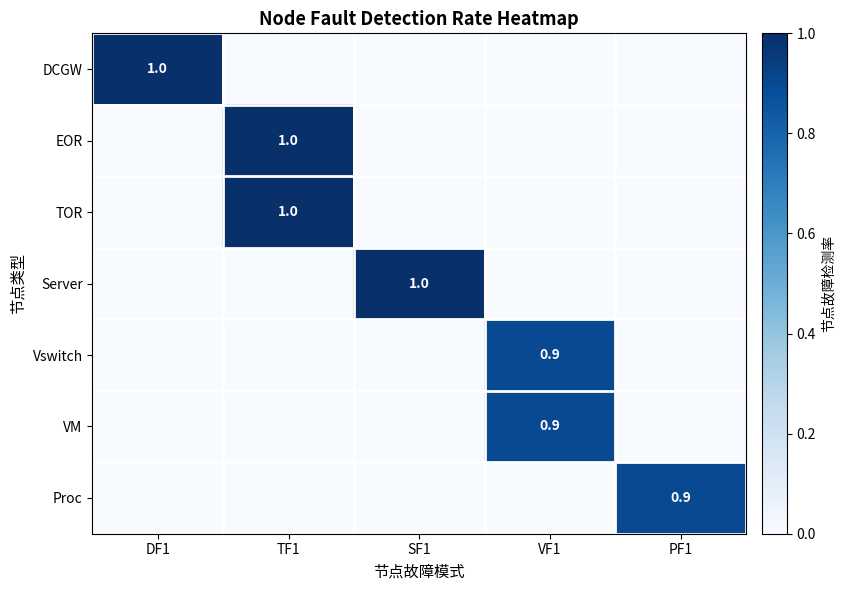

Count the number of categories in the chart.

5